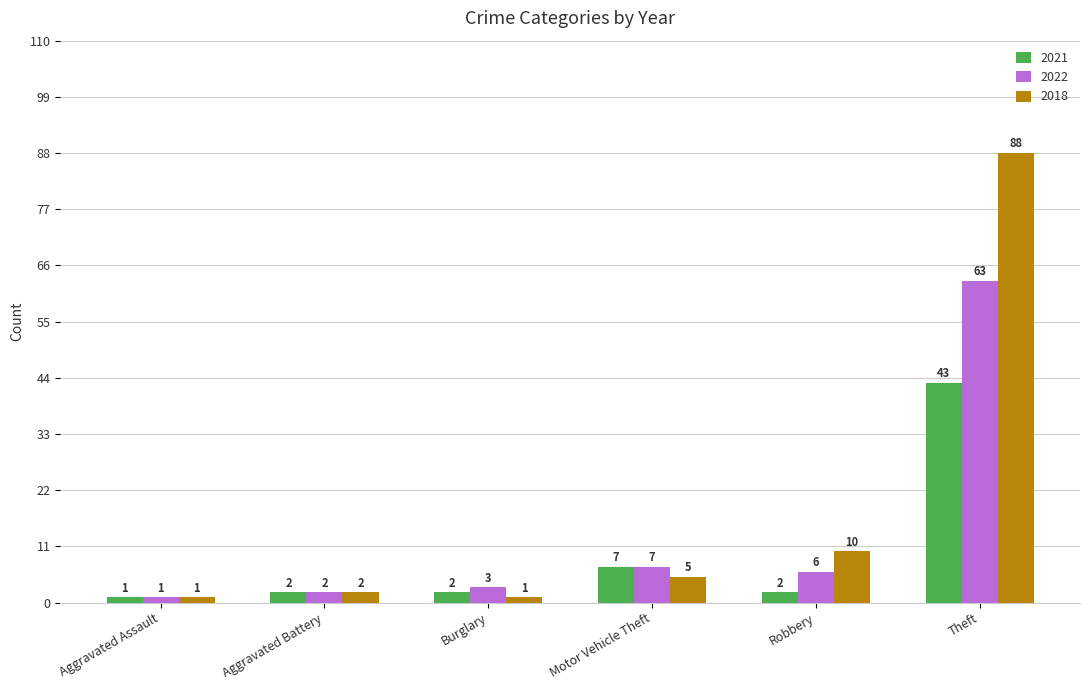

What is the difference between the maximum and minimum values in the 2021 series?

42